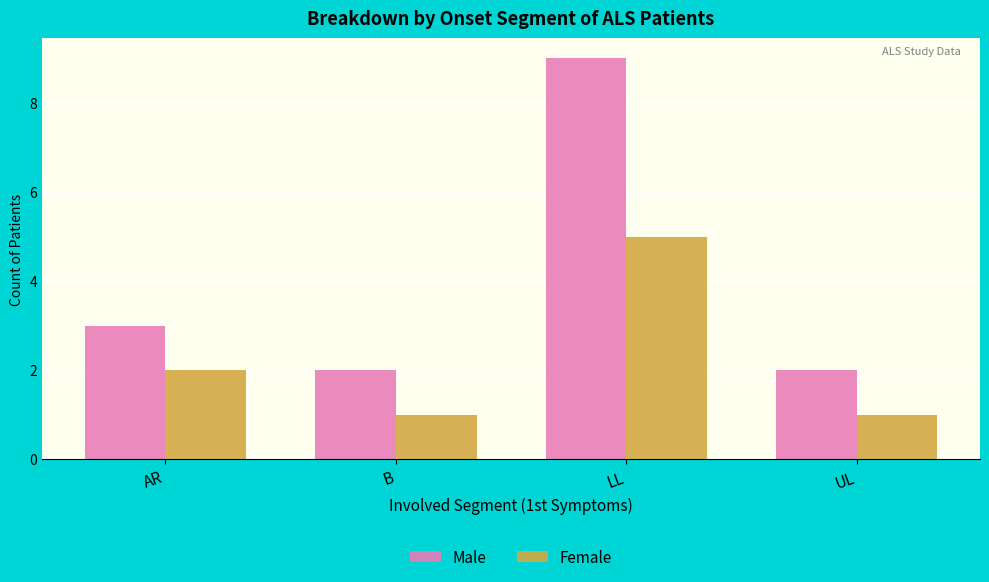

What is the value of the Female bar at the 4th from the left?

1